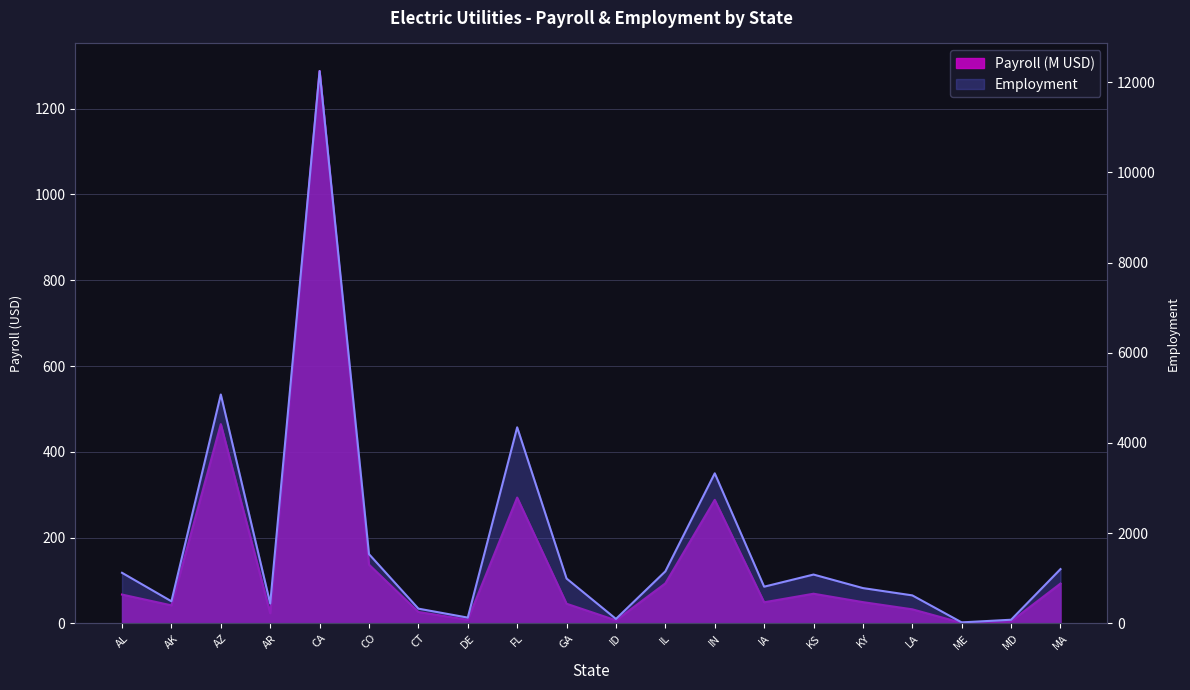

How many categories are shown in the chart?

20